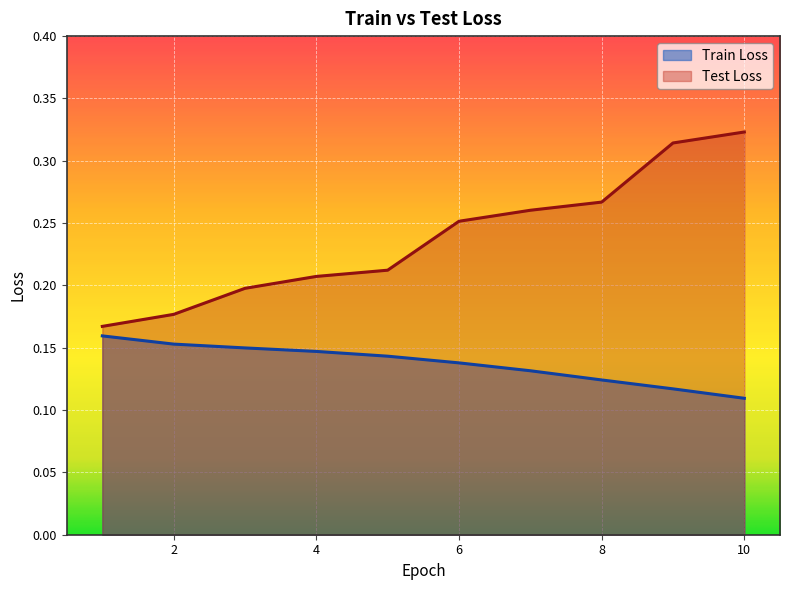

What is the difference between the highest and lowest values at 7?

0.1